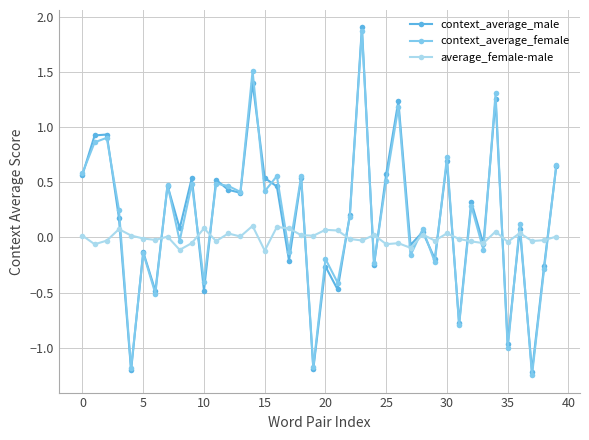

Does the chart display data point markers on the line(s)?

Yes